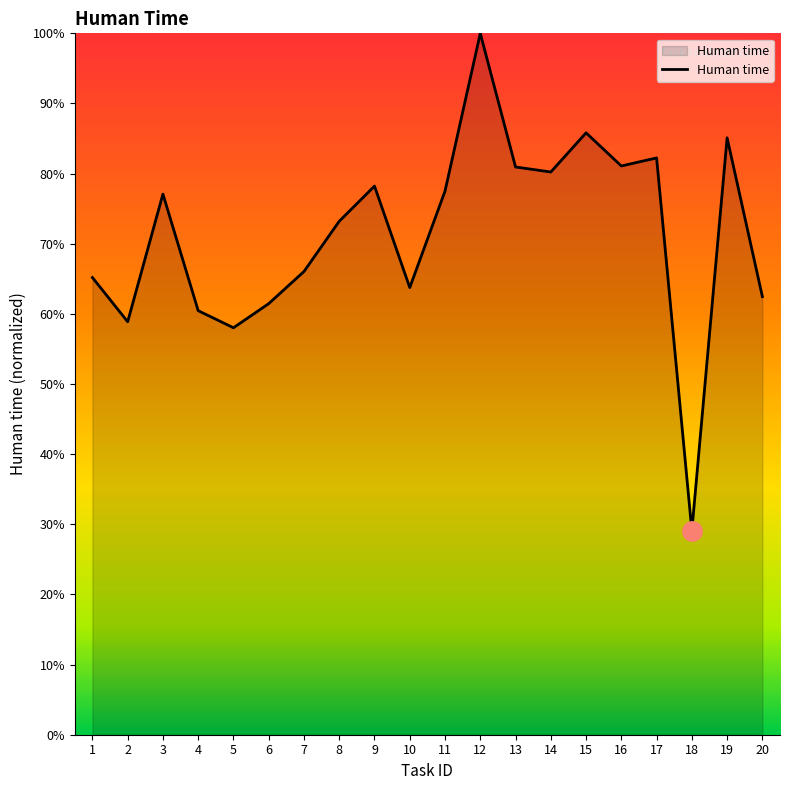

List the labels in order of value, largest first.

12, 15, 19, 17, 16, 13, 14, 9, 11, 3, 8, 7, 1, 10, 20, 6, 4, 2, 5, 18